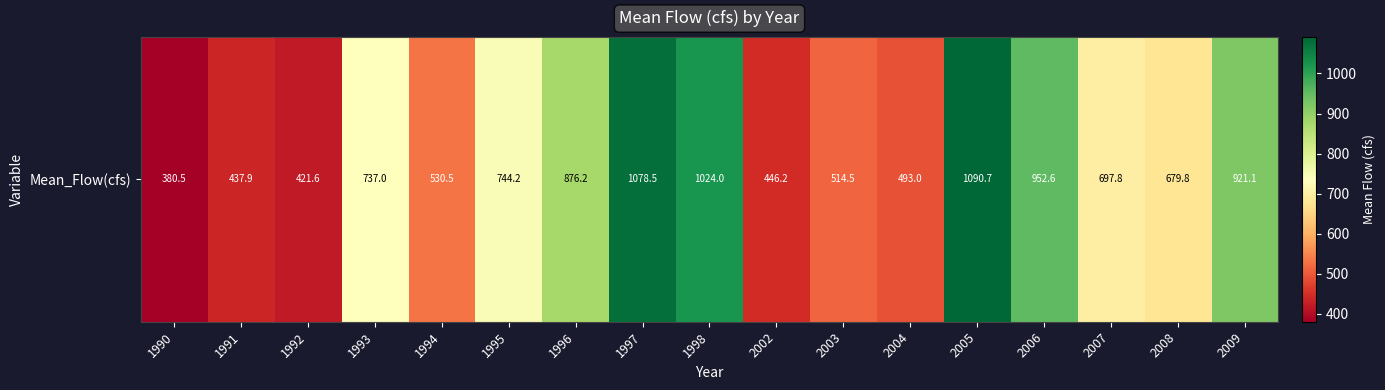

What is the difference between the maximum and minimum values?

710.2